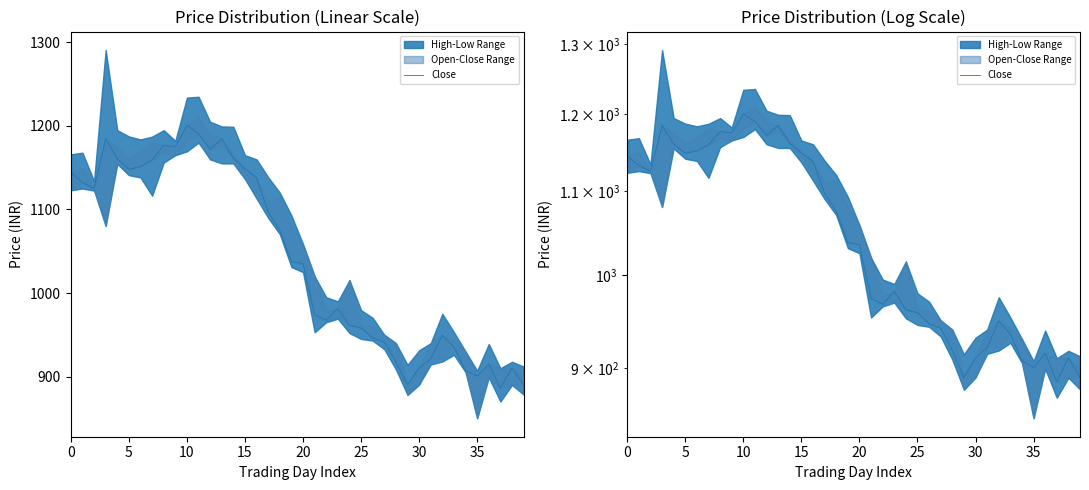

What is the difference between the values at 28 and 14?

243.3